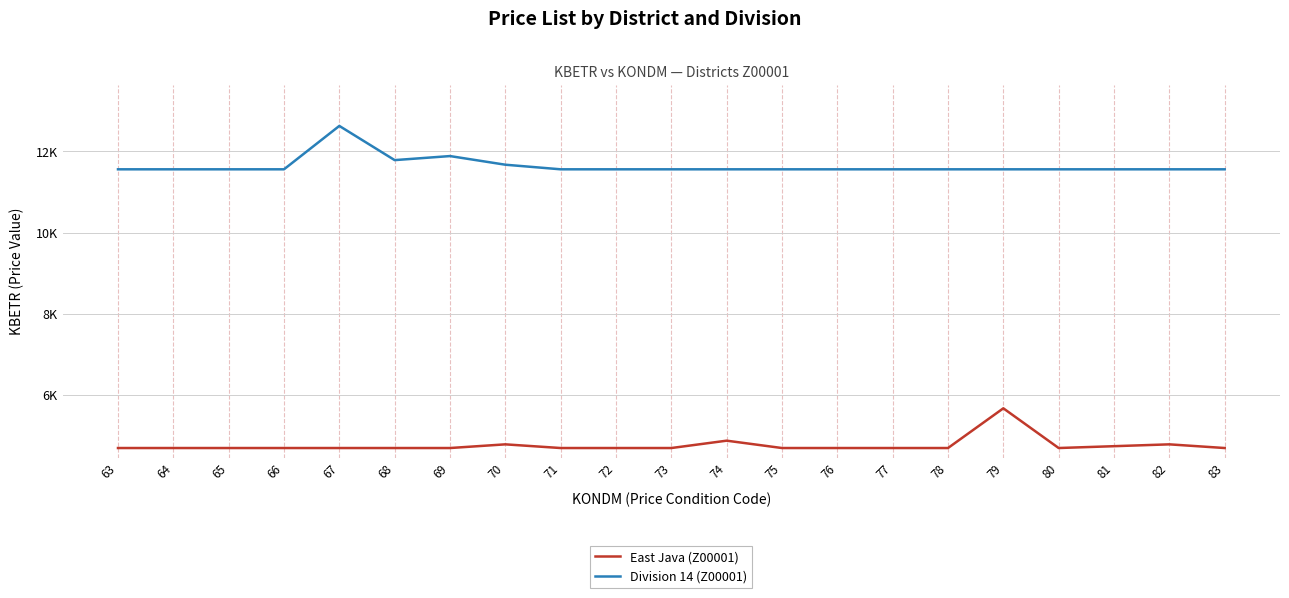

True or false: Division 14 (Z00001) and East Java (Z00001) cross at least once.

False